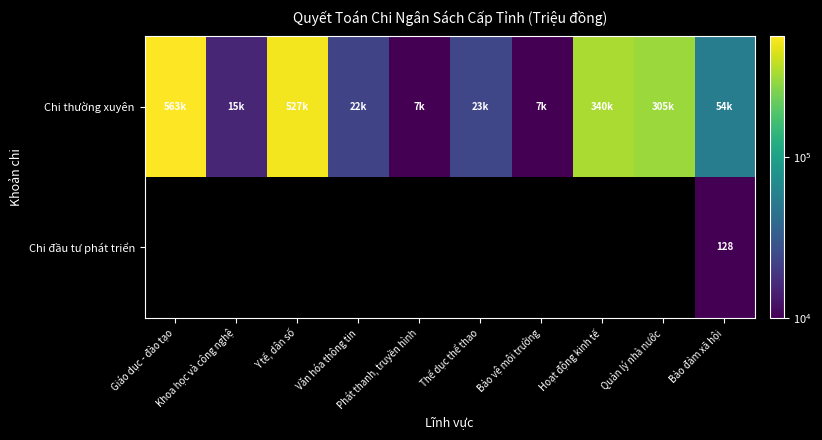

Which series has the widest spread of values?

Chi thường xuyên